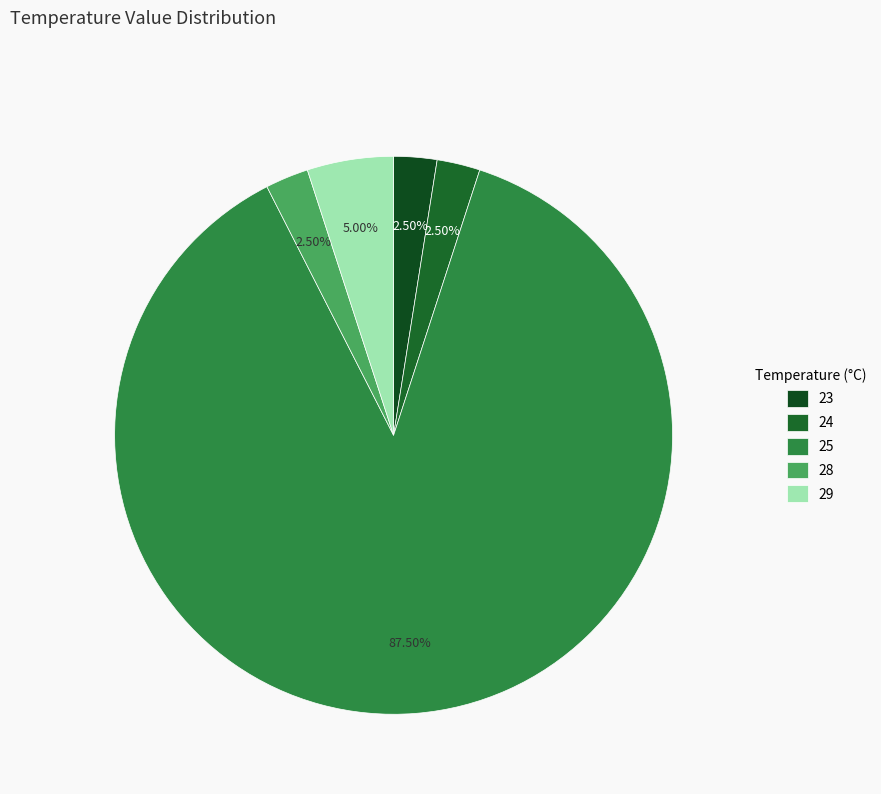

Which slice is the largest?

25